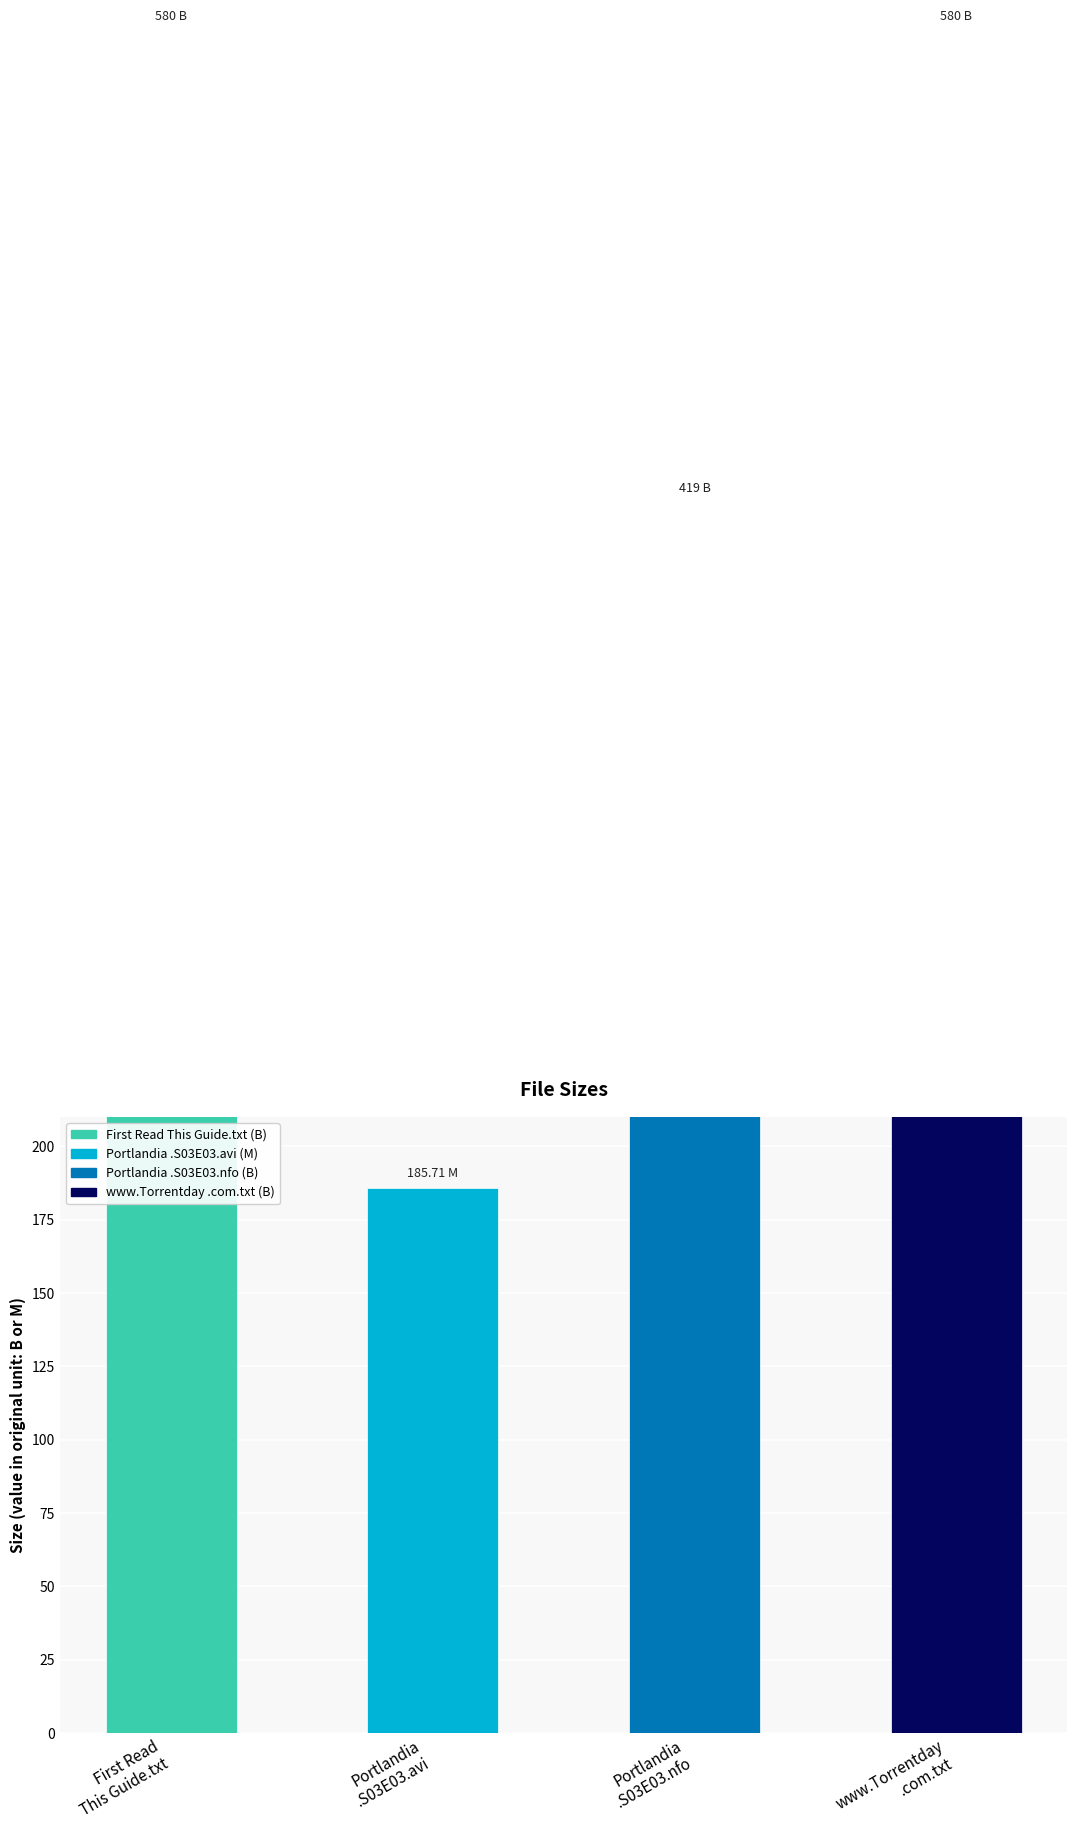

What is the difference between the second highest and minimum values?

394.3